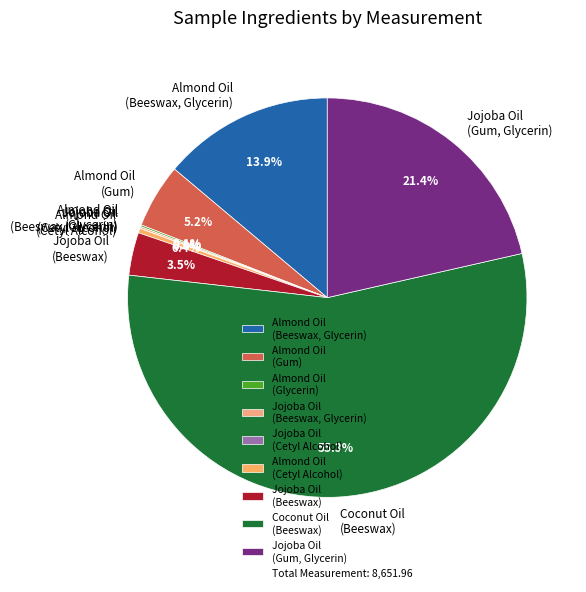

To the nearest percent, what is the average slice percentage?

11%